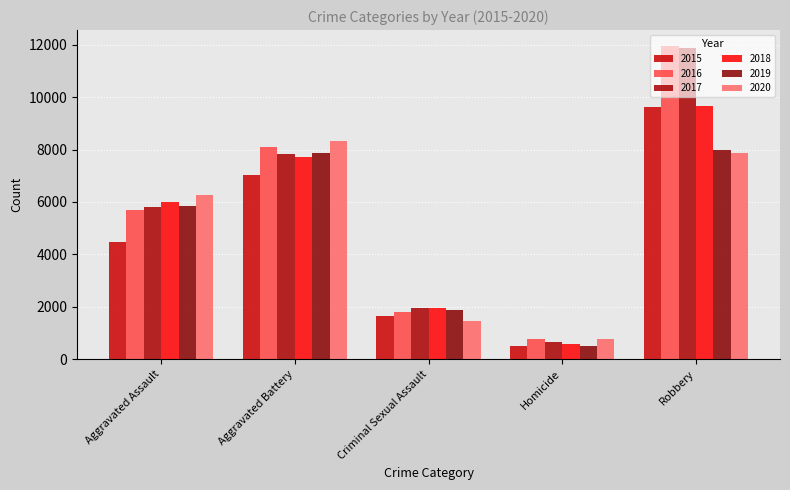

What is the total value across all series at Robbery?

59007